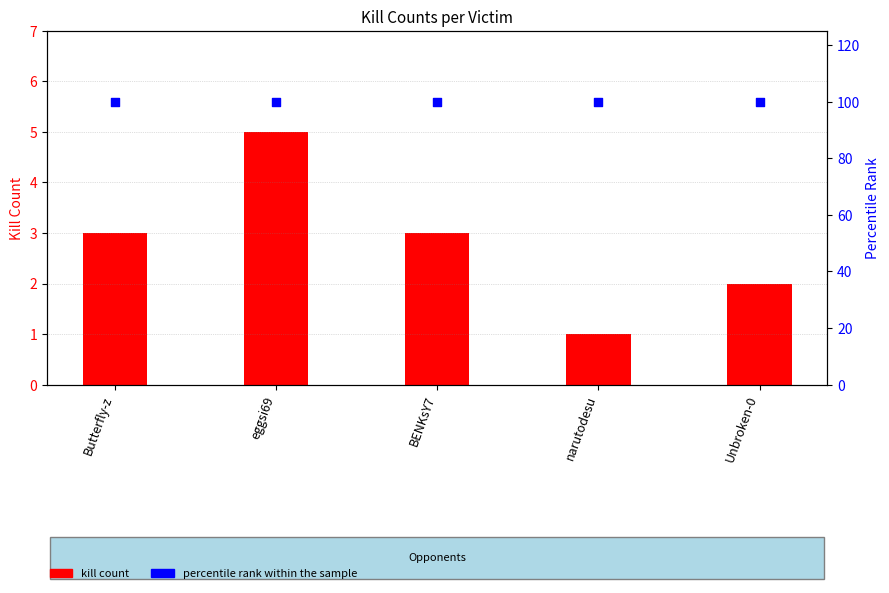

Which series reaches the minimum Y coordinate?

kill count